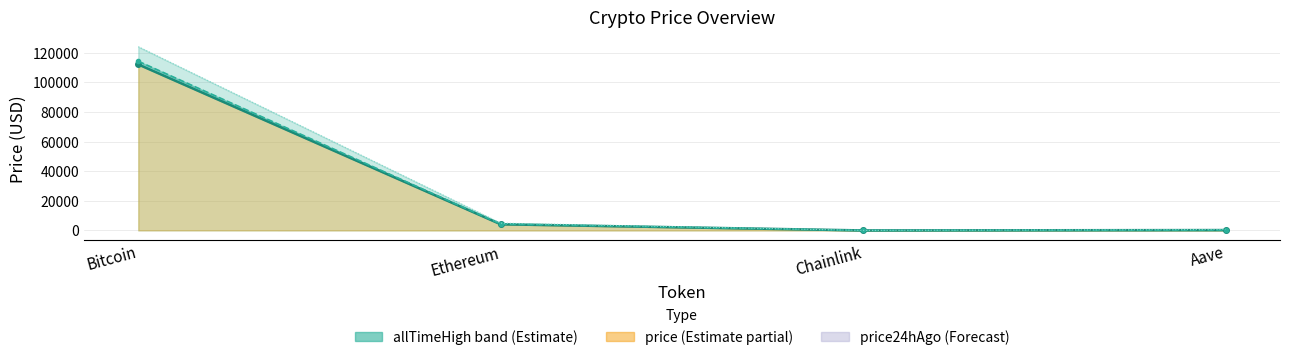

Which series has the largest total across all categories?

allTimeHigh